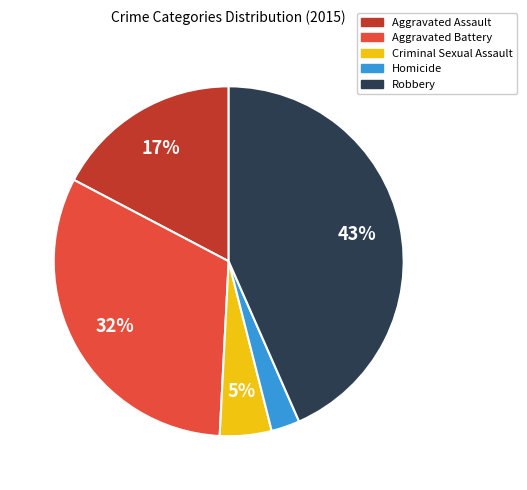

To the nearest percent, what is the combined percentage of Aggravated Assault and Criminal Sexual Assault?

22%